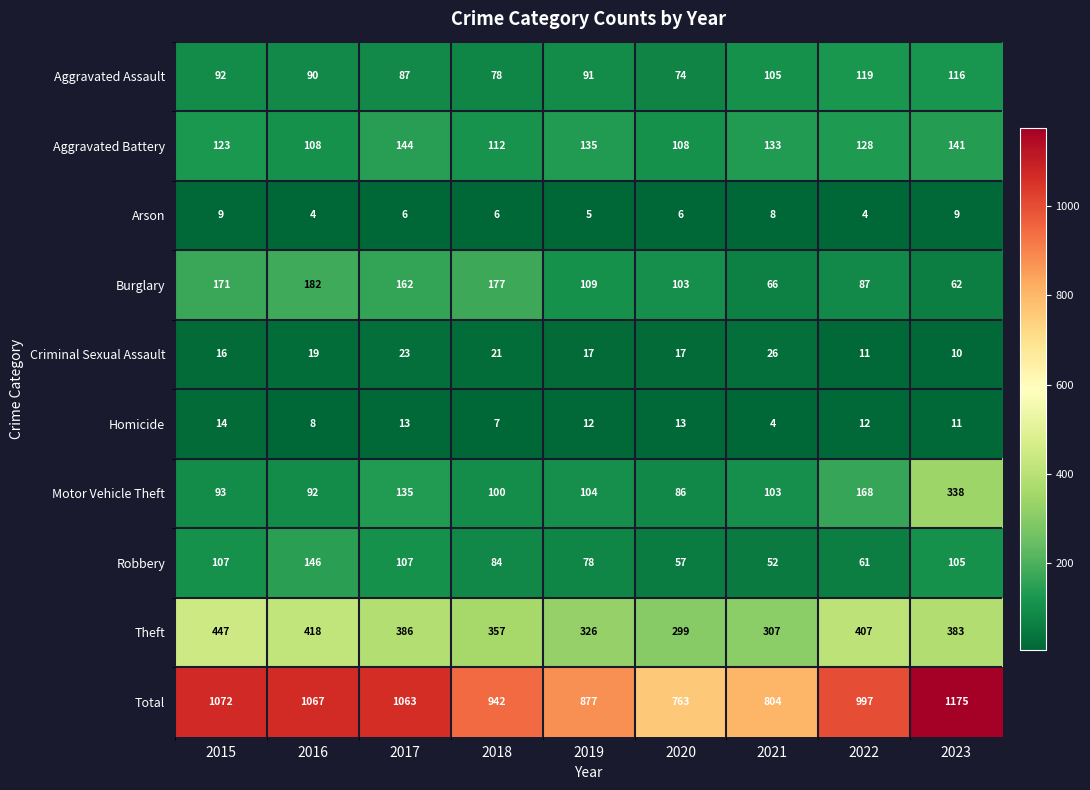

Rank the series by their maximum value, from highest to lowest.

Total, Theft, Motor Vehicle Theft, Burglary, Robbery, Aggravated Battery, Aggravated Assault, Criminal Sexual Assault, Homicide, Arson